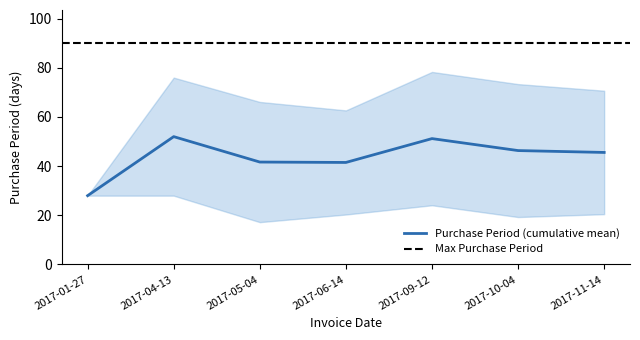

Where does the data first go above 41?

2017-04-13